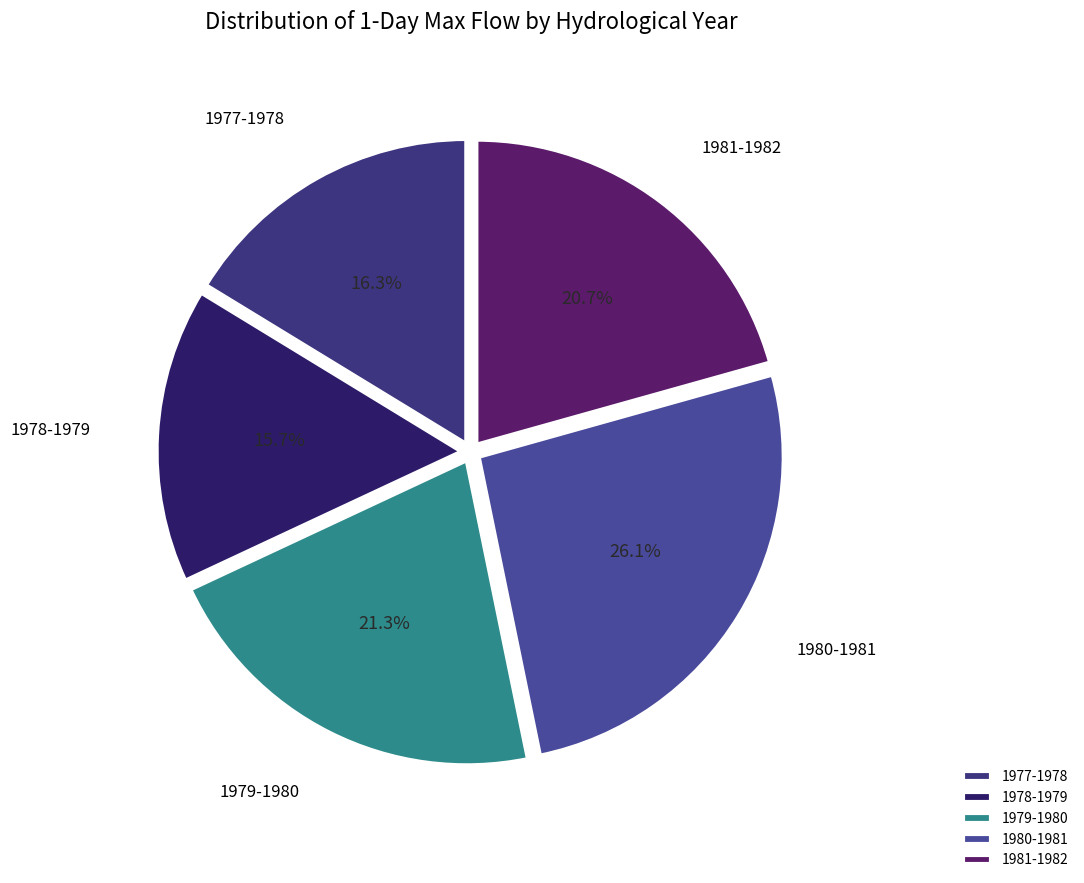

Is the sum of 1979-1980 and 1977-1978 greater than half?

No